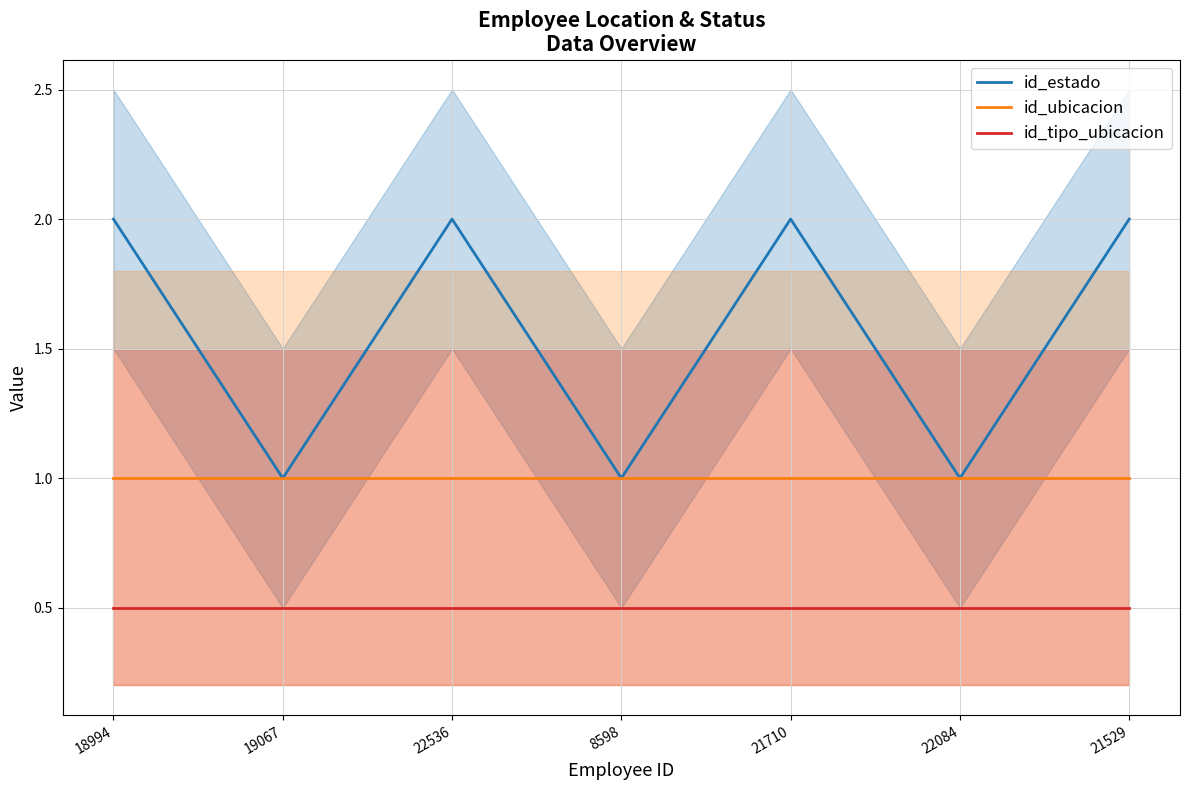

The value of id_estado at 19067 is 1.0. True or false?

True